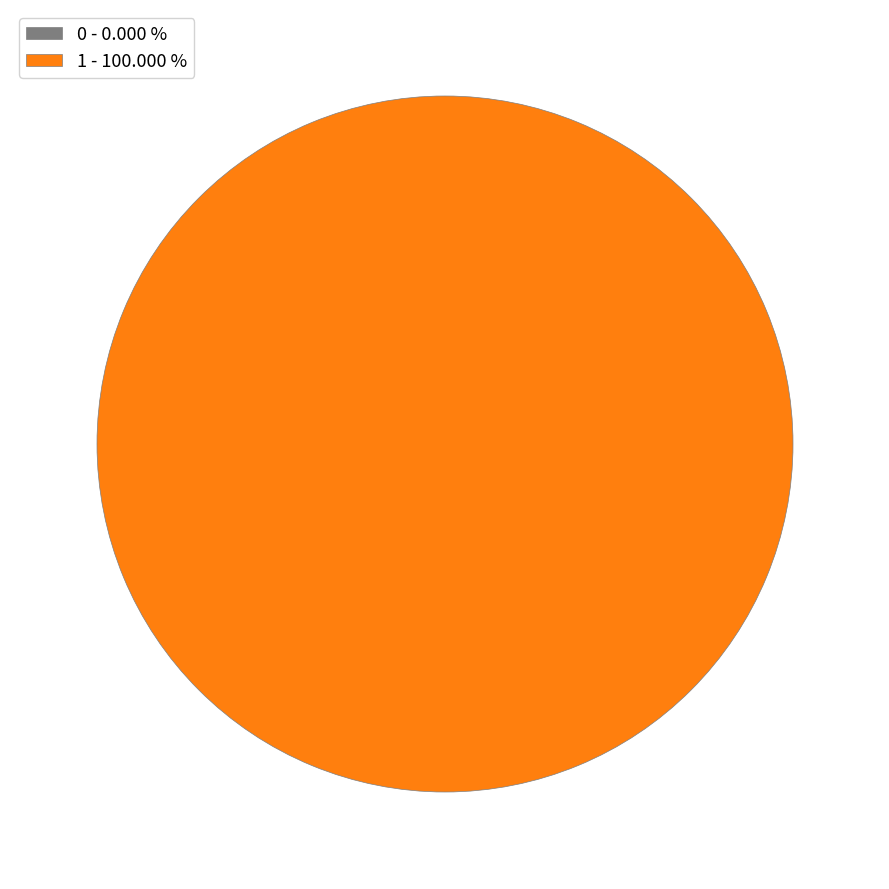

Which slice represents more than half of the pie?

1